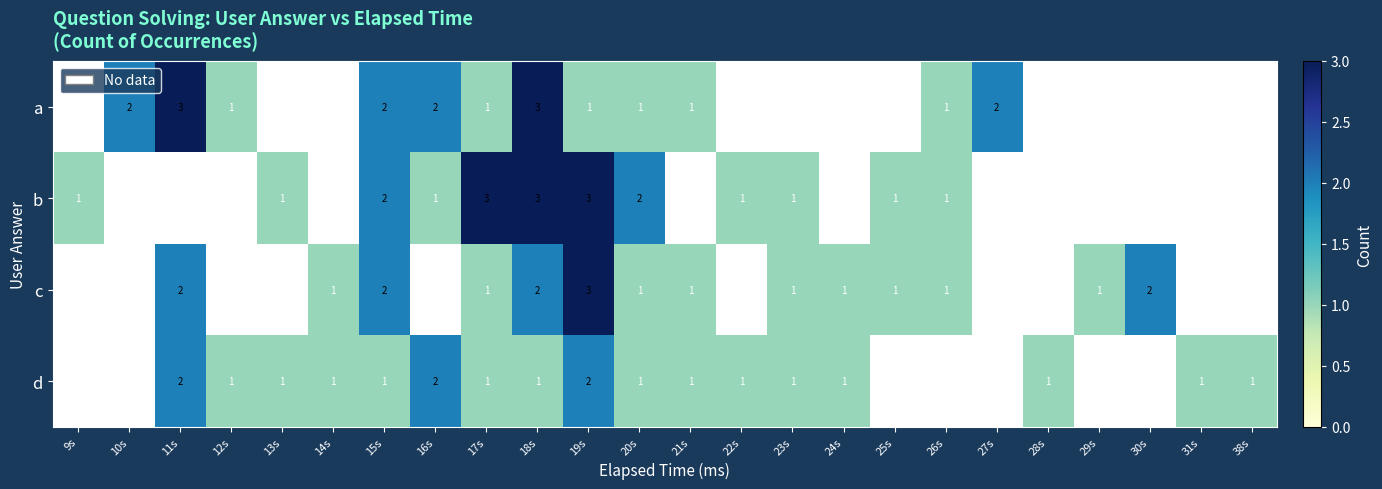

At which category does the chart reach its peak across all series?

11s